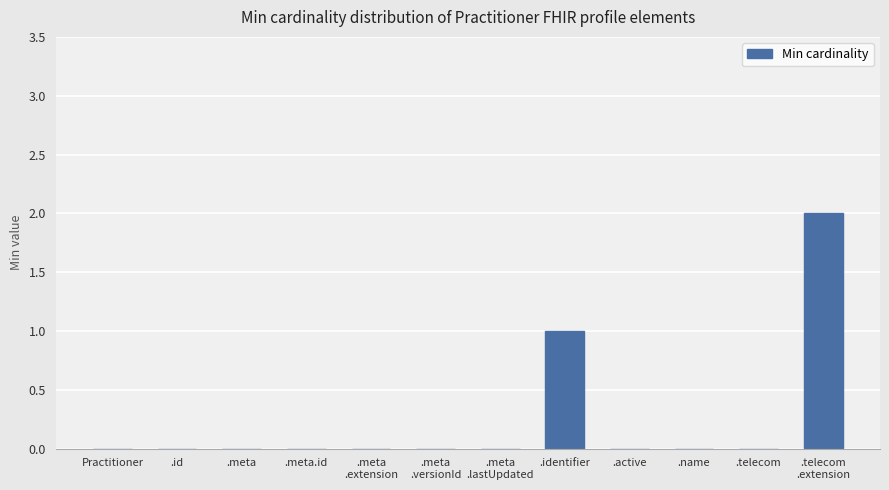

Count the number of categories in the chart.

12